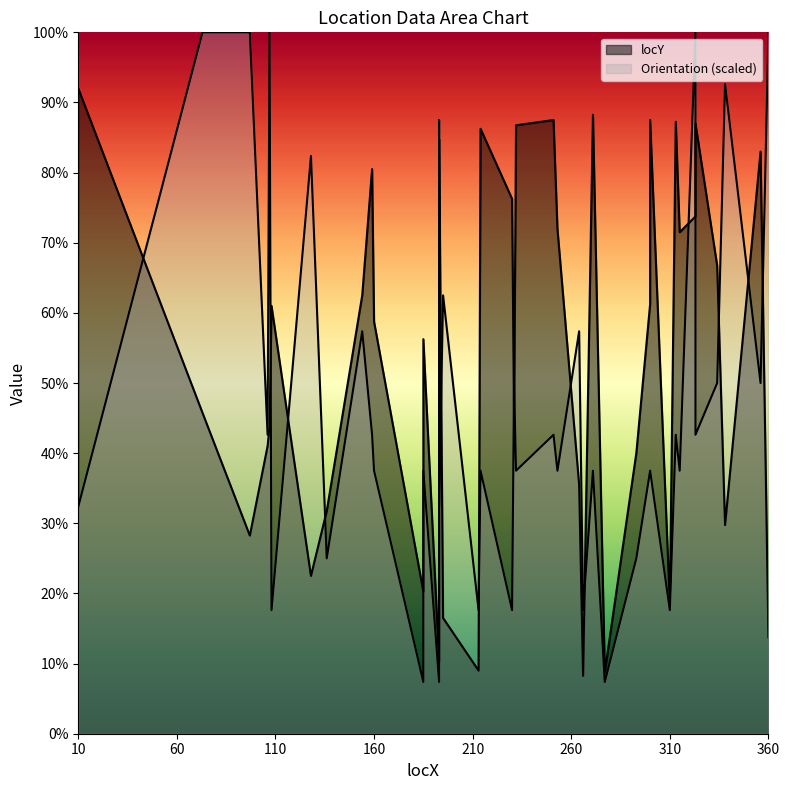

What is the highest value of the Orientation series?

400.0